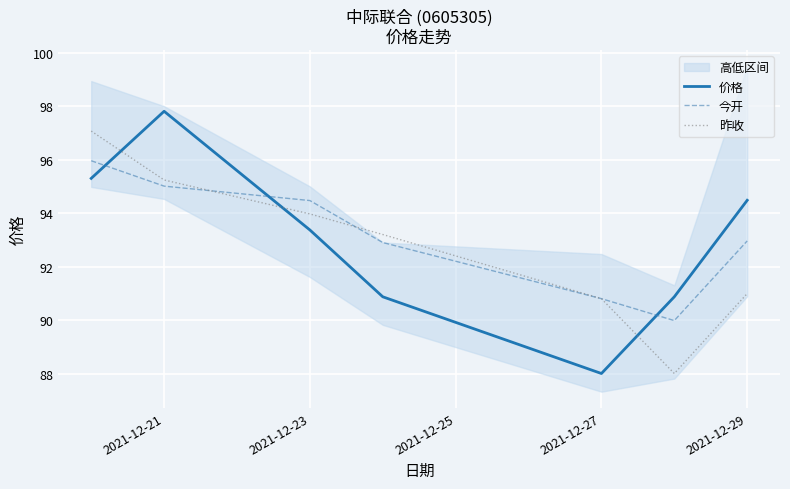

Which series has the largest total across all categories?

今开